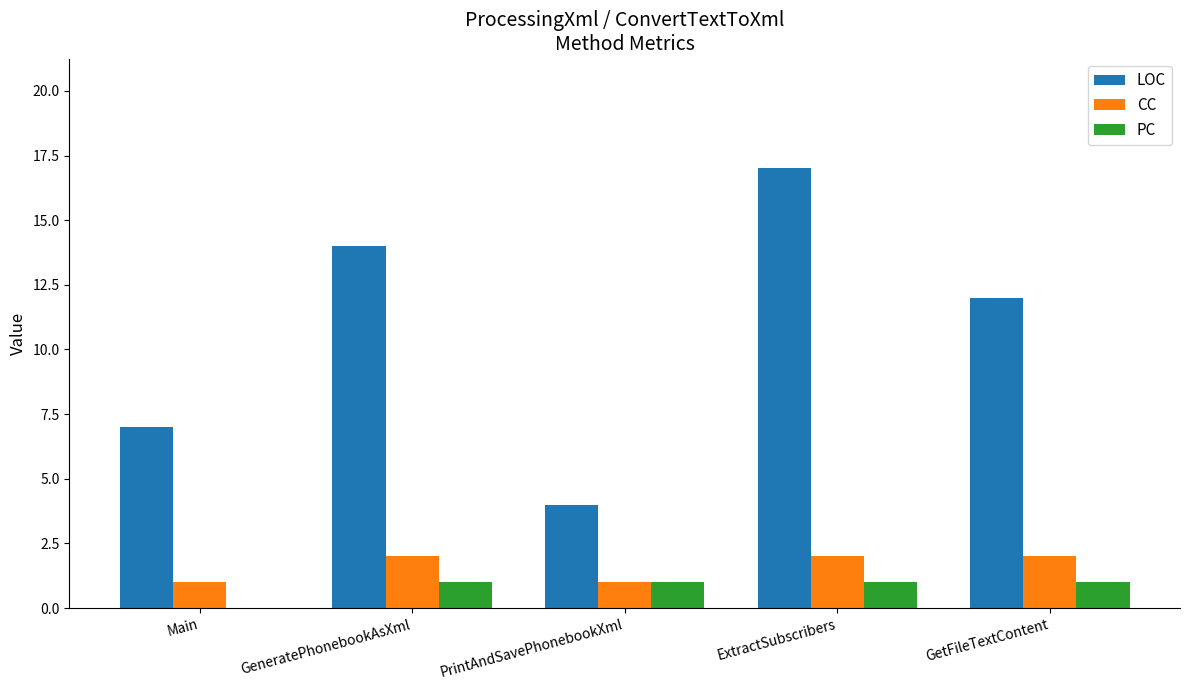

Reading left to right, what are all the values shown in this chart?

LOC: Main=7	GeneratePhonebookAsXml=14	PrintAndSavePhonebookXml=4	ExtractSubscribers=17	GetFileTextContent=12
CC: Main=1	GeneratePhonebookAsXml=2	PrintAndSavePhonebookXml=1	ExtractSubscribers=2	GetFileTextContent=2
PC: Main=0	GeneratePhonebookAsXml=1	PrintAndSavePhonebookXml=1	ExtractSubscribers=1	GetFileTextContent=1